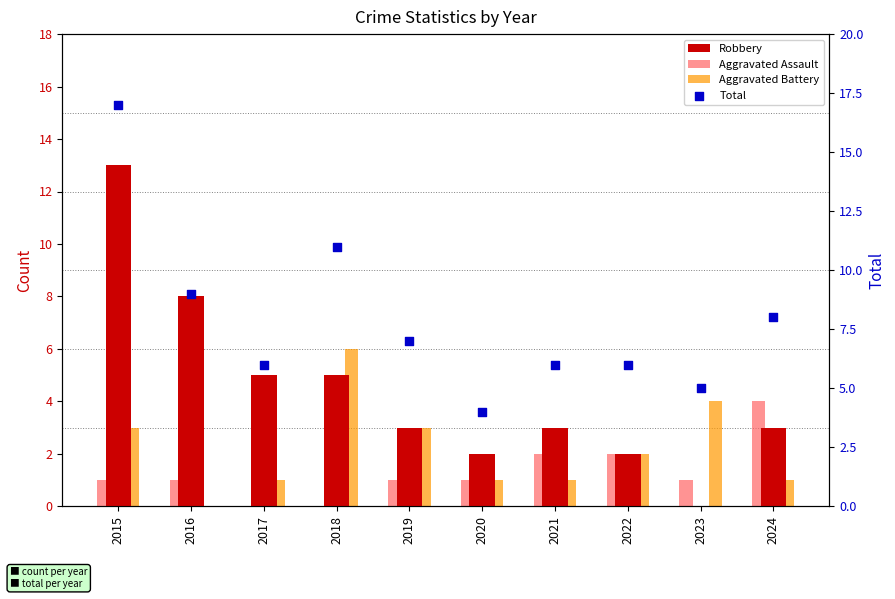

Which series contains the highest Y value?

Total